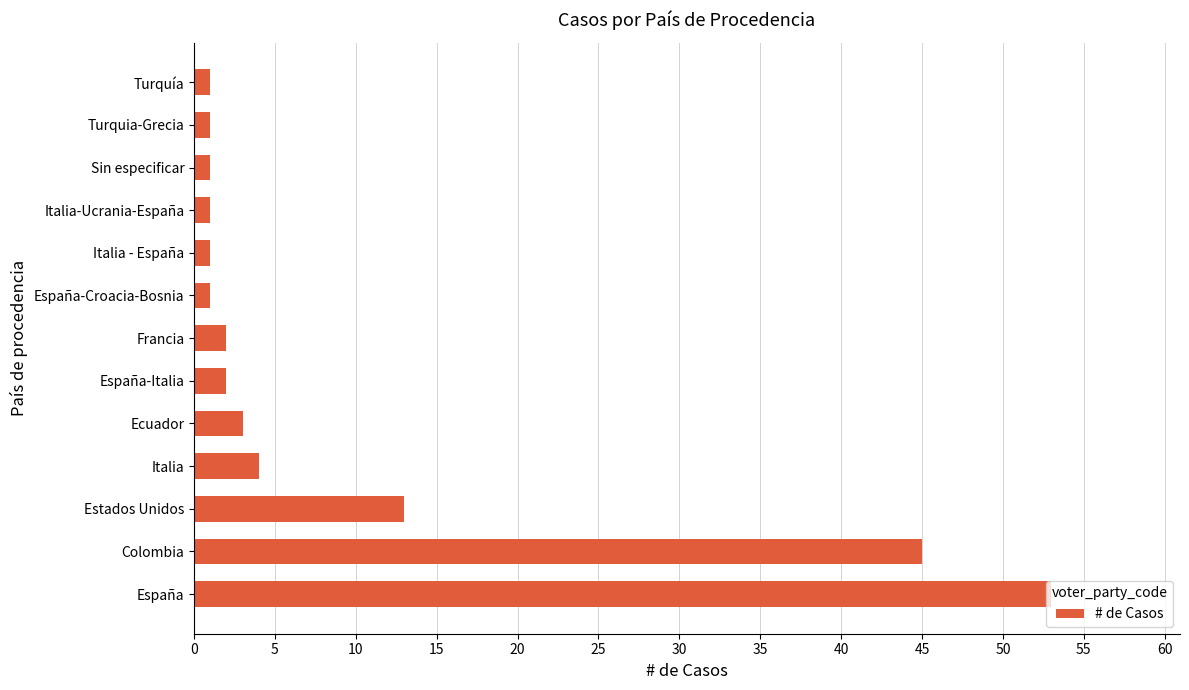

True or false: the data shows 6 at Italia.

False